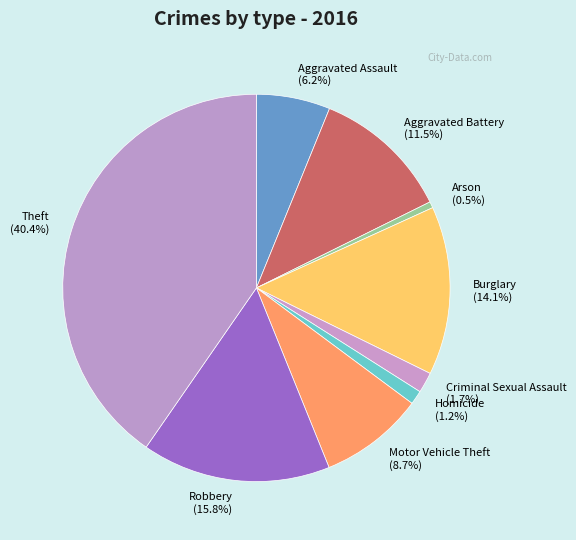

Between Aggravated Battery and Burglary, which is larger?

Burglary